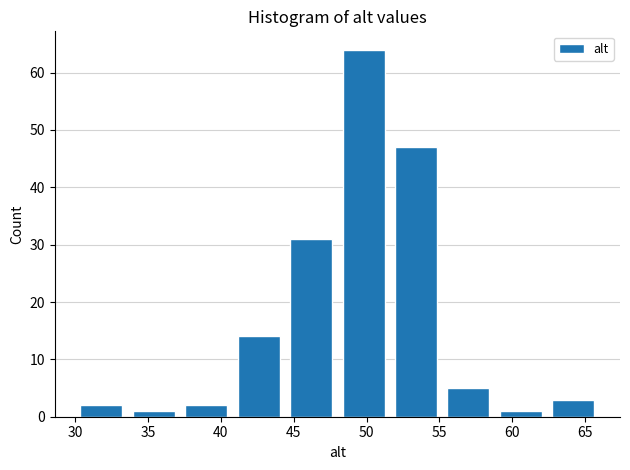

Reading left to right, list every bar in this chart as the range it spans on the x-axis followed by its height. Neither the bar edges nor the heights are printed on the chart, so give them approximately, as read against the axes.

30.0 to 33.6: 2
33.6 to 37.2: 1
37.2 to 40.8: 2
40.8 to 44.4: 14
44.4 to 48.0: 31
48.0 to 51.6: 64
51.6 to 55.2: 47
55.2 to 58.8: 5
58.8 to 62.4: 1
62.4 to 66.0: 3